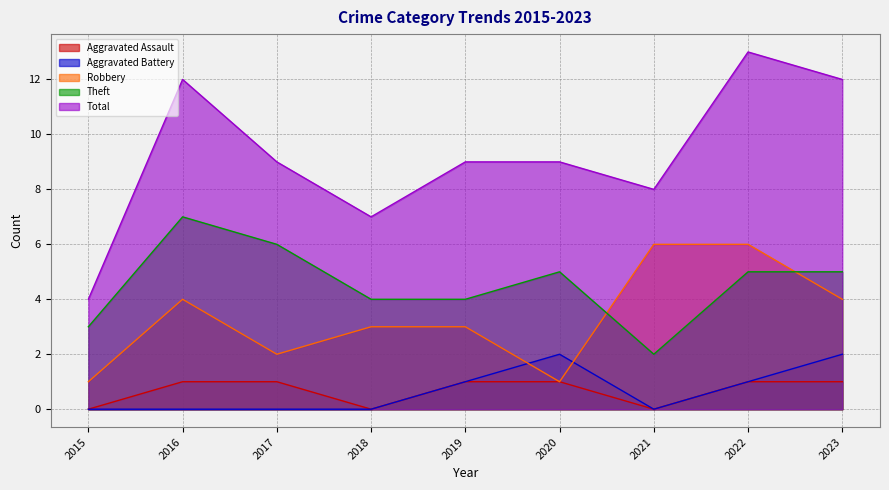

The Aggravated Assault series shows 0 at 2015. True or false?

True